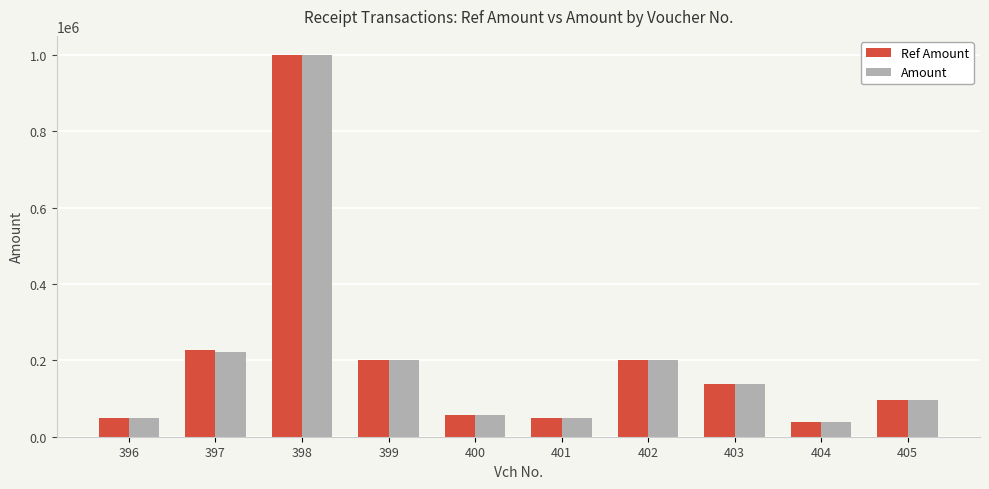

What is the sum of the Amount values at 398 and 401?

1048504.0